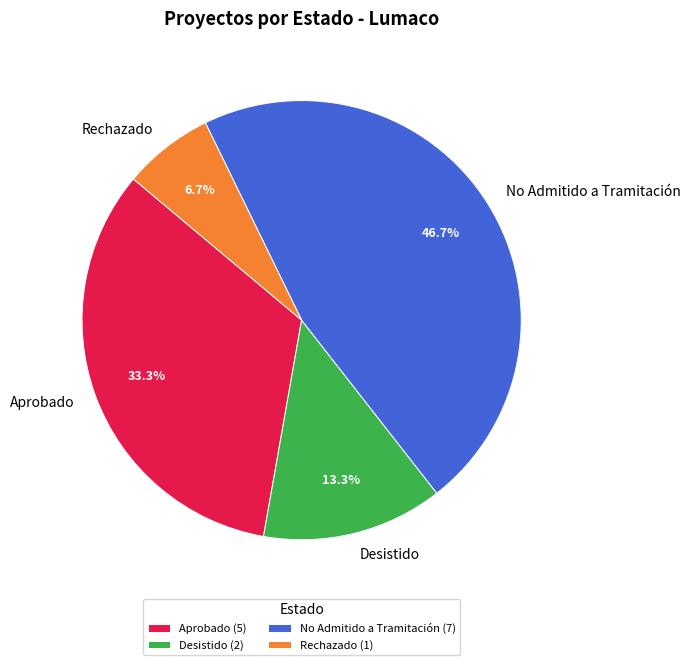

Which has a higher value, Aprobado or No Admitido a Tramitación?

No Admitido a Tramitación